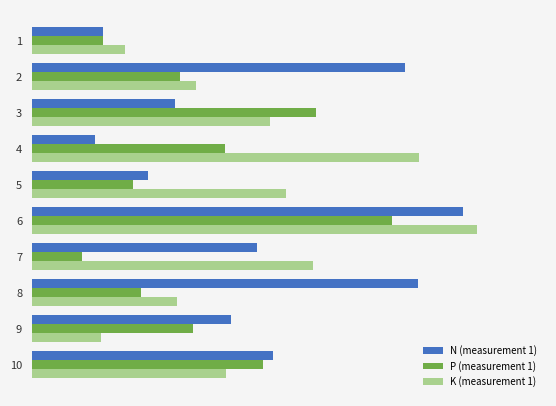

Reading right to left, list all the values displayed in this chart.

N (measurement 1): 1.5	1.2	2.4	1.4	2.7	0.7	0.4	0.9	2.3	0.4
P (measurement 1): 1.4	1.0	0.7	0.3	2.2	0.6	1.2	1.8	0.9	0.4
K (measurement 1): 1.2	0.4	0.9	1.8	2.8	1.6	2.4	1.5	1.0	0.6